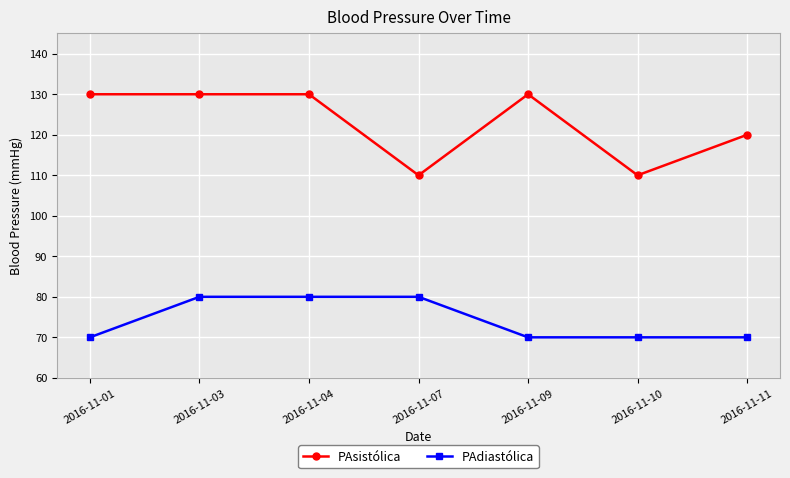

What is the maximum value shown in the chart?

130